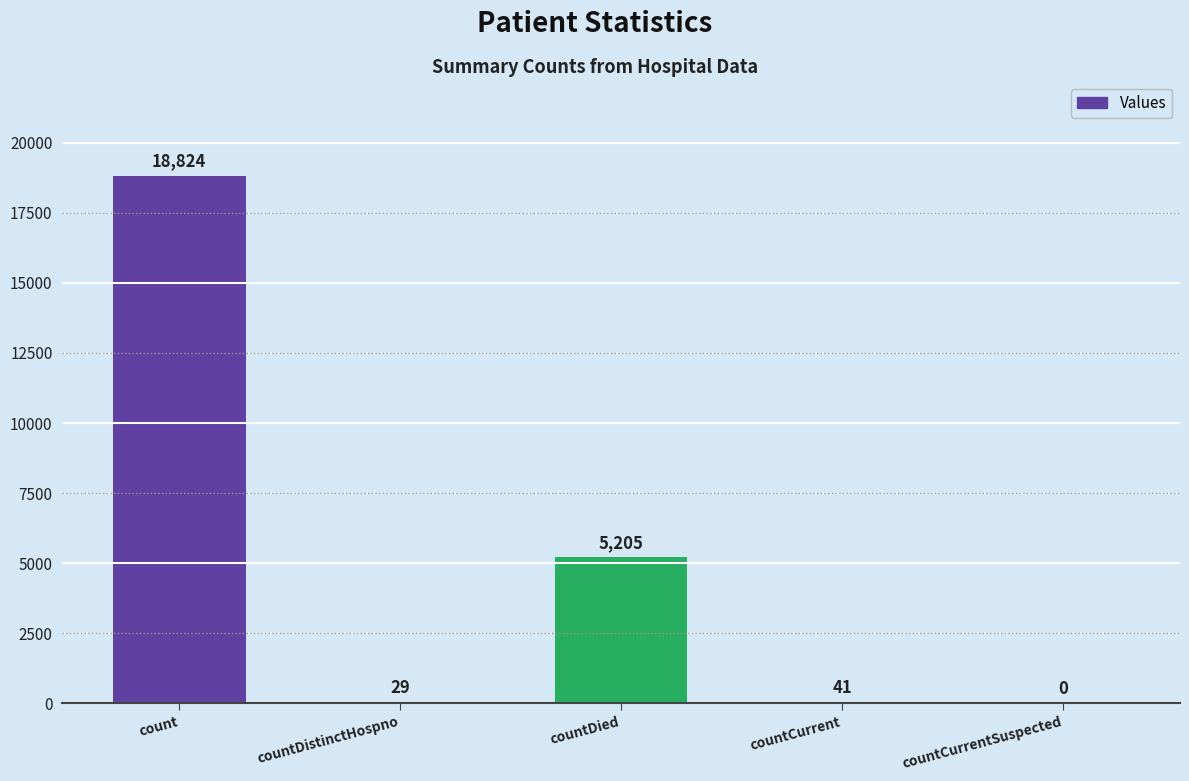

What is the maximum value shown in the chart?

18824